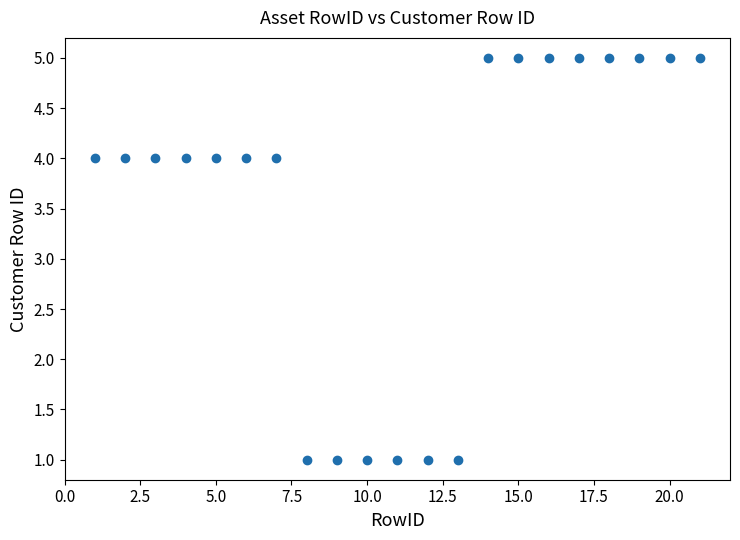

What is the range of Y values (max minus min)?

4